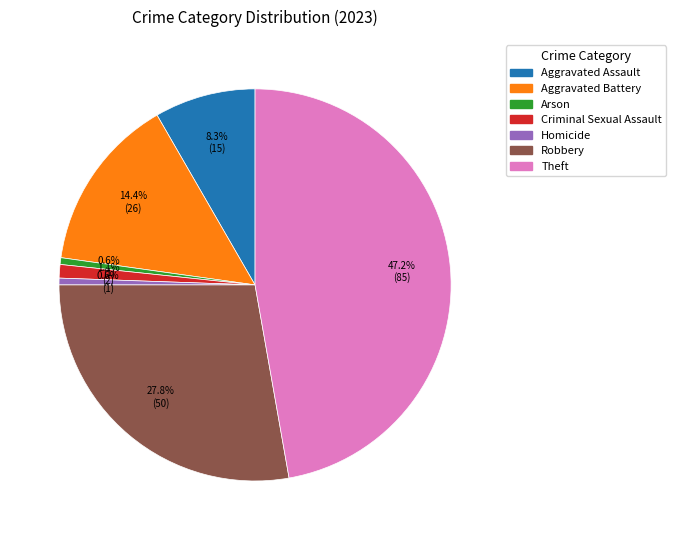

What is the ratio of the value at Aggravated Assault to the value at Arson?

15.0